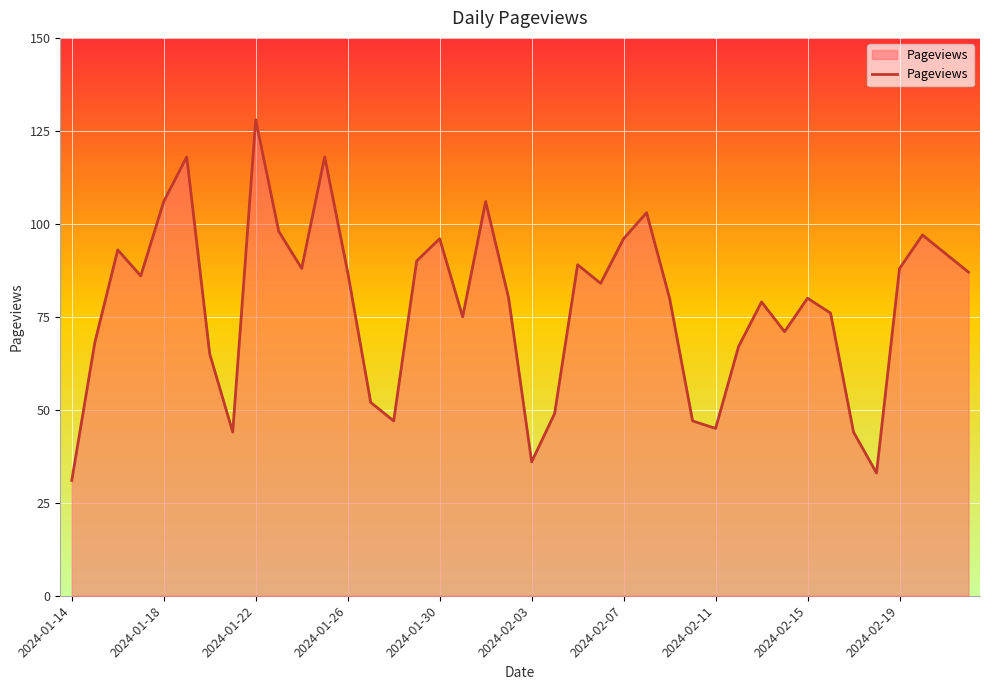

What is the difference between the maximum and minimum values?

97